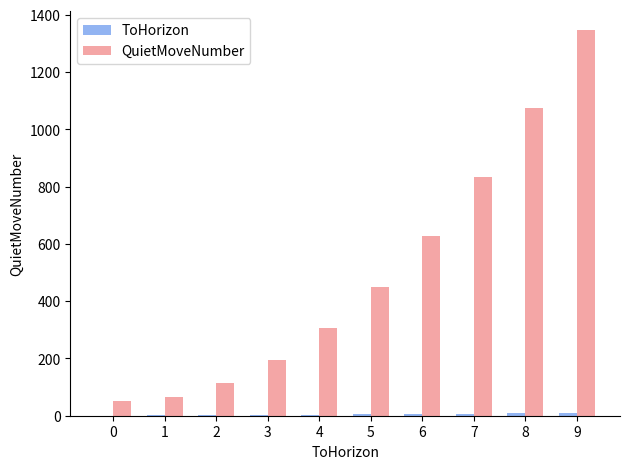

Does the chart contain stacked bars?

No